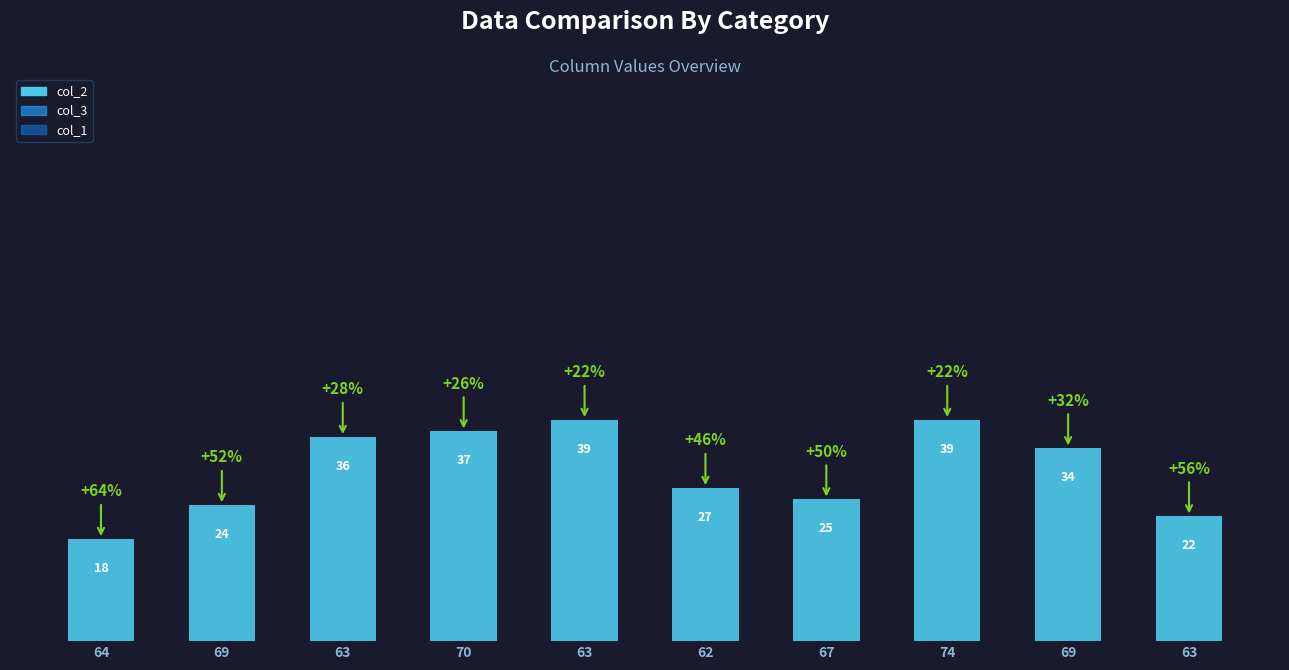

What is the maximum value shown in the chart?

39